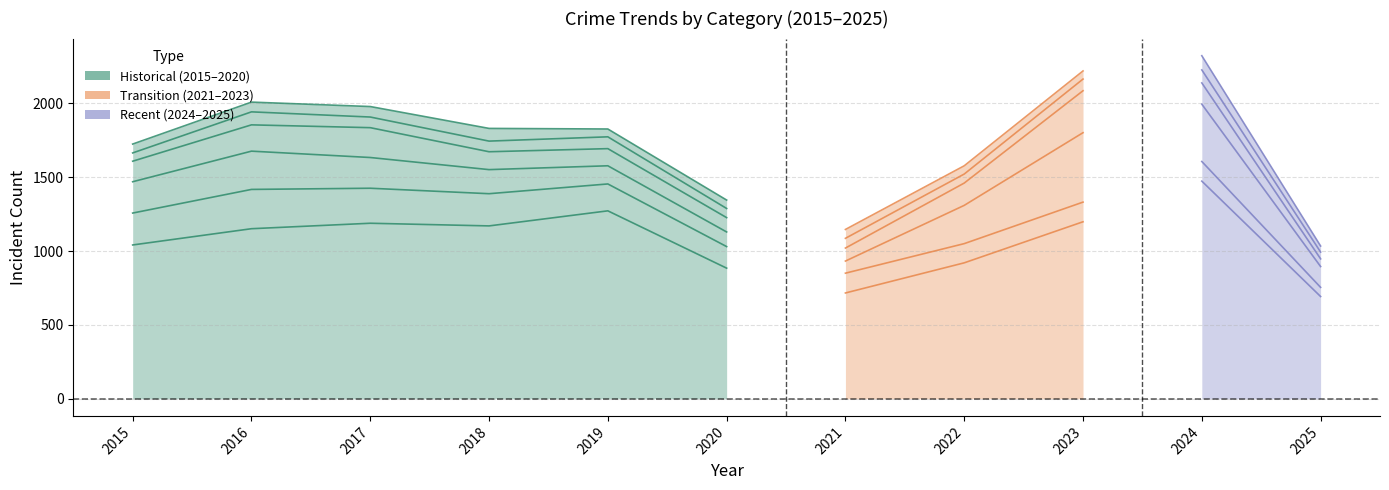

List the labels in order of value, smallest first.

2020, 2015, 2016, 2018, 2017, 2019